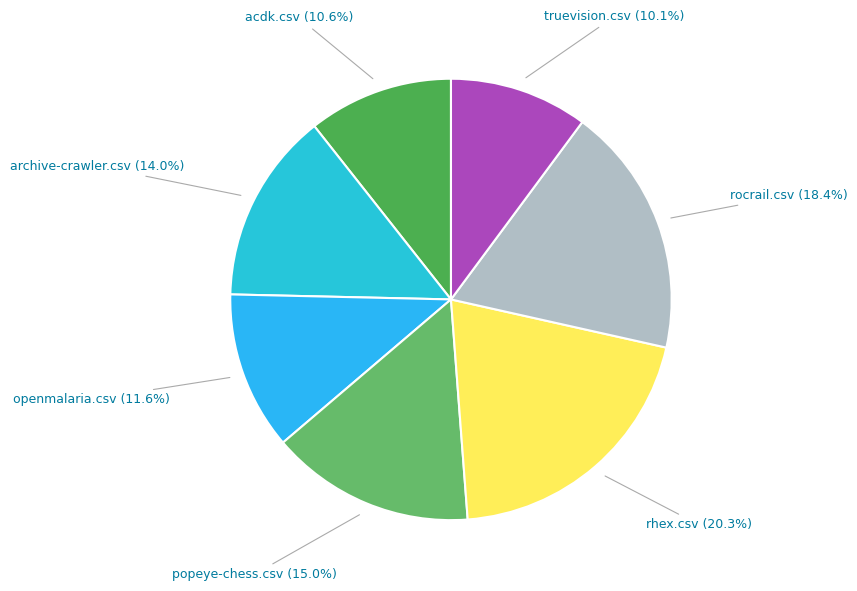

Count the number of slices in the pie.

7